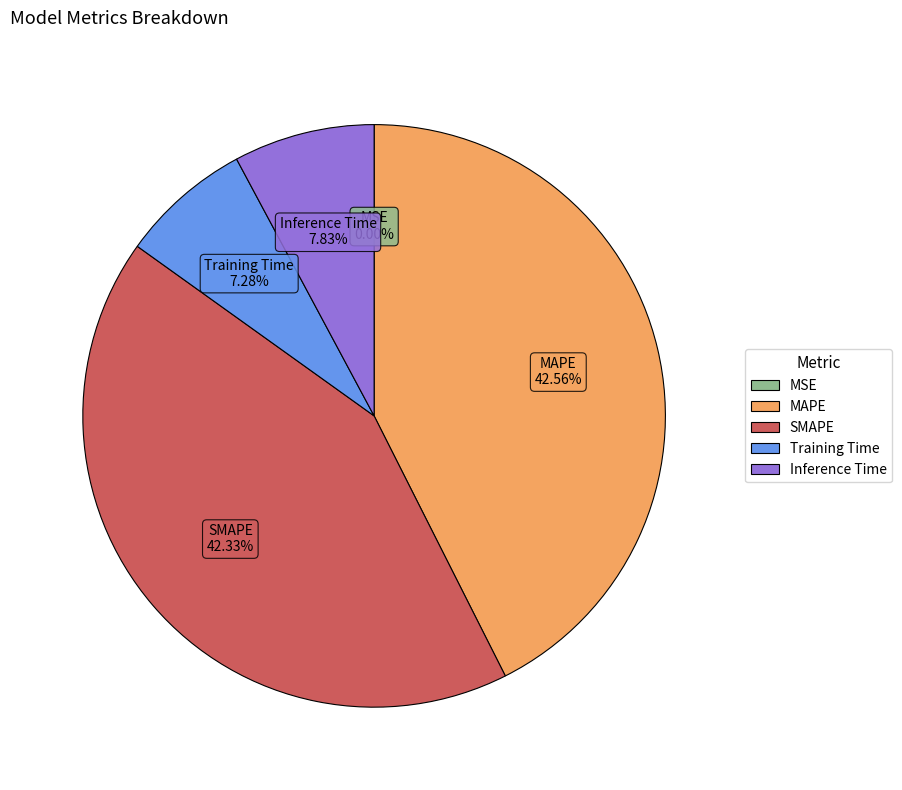

To the nearest percent, what is the average slice percentage?

20%